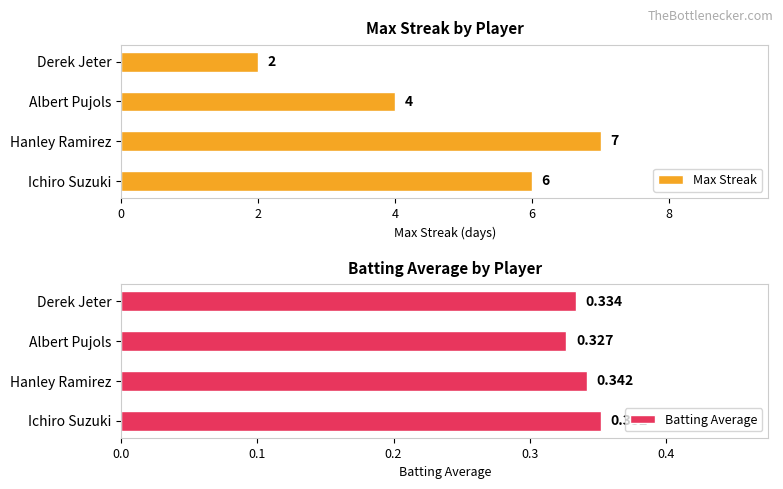

The value of Max Streak at Albert Pujols is 4. True or false?

True